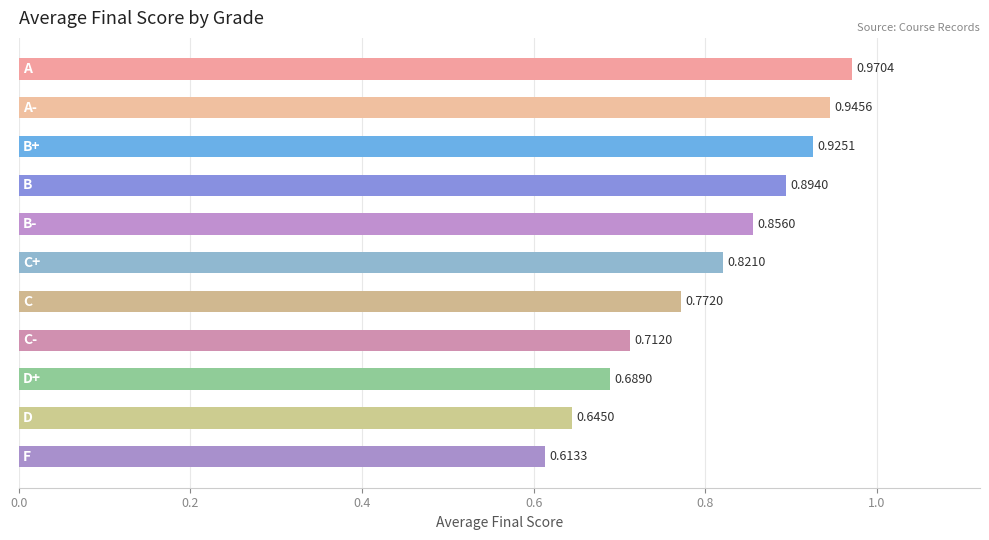

What is the difference between the maximum and minimum values?

0.4